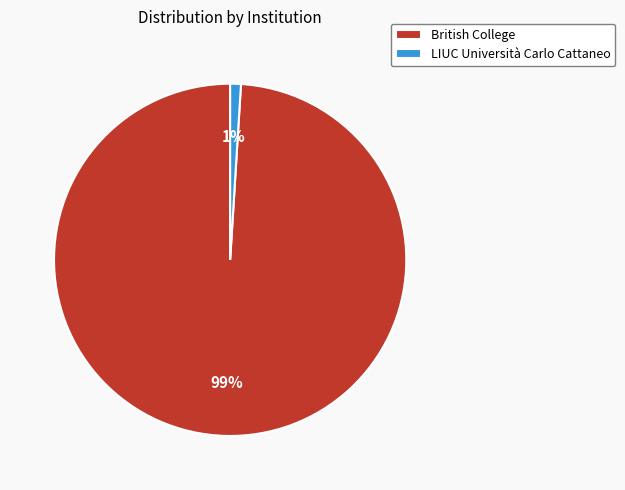

How many slices are in this pie chart?

2